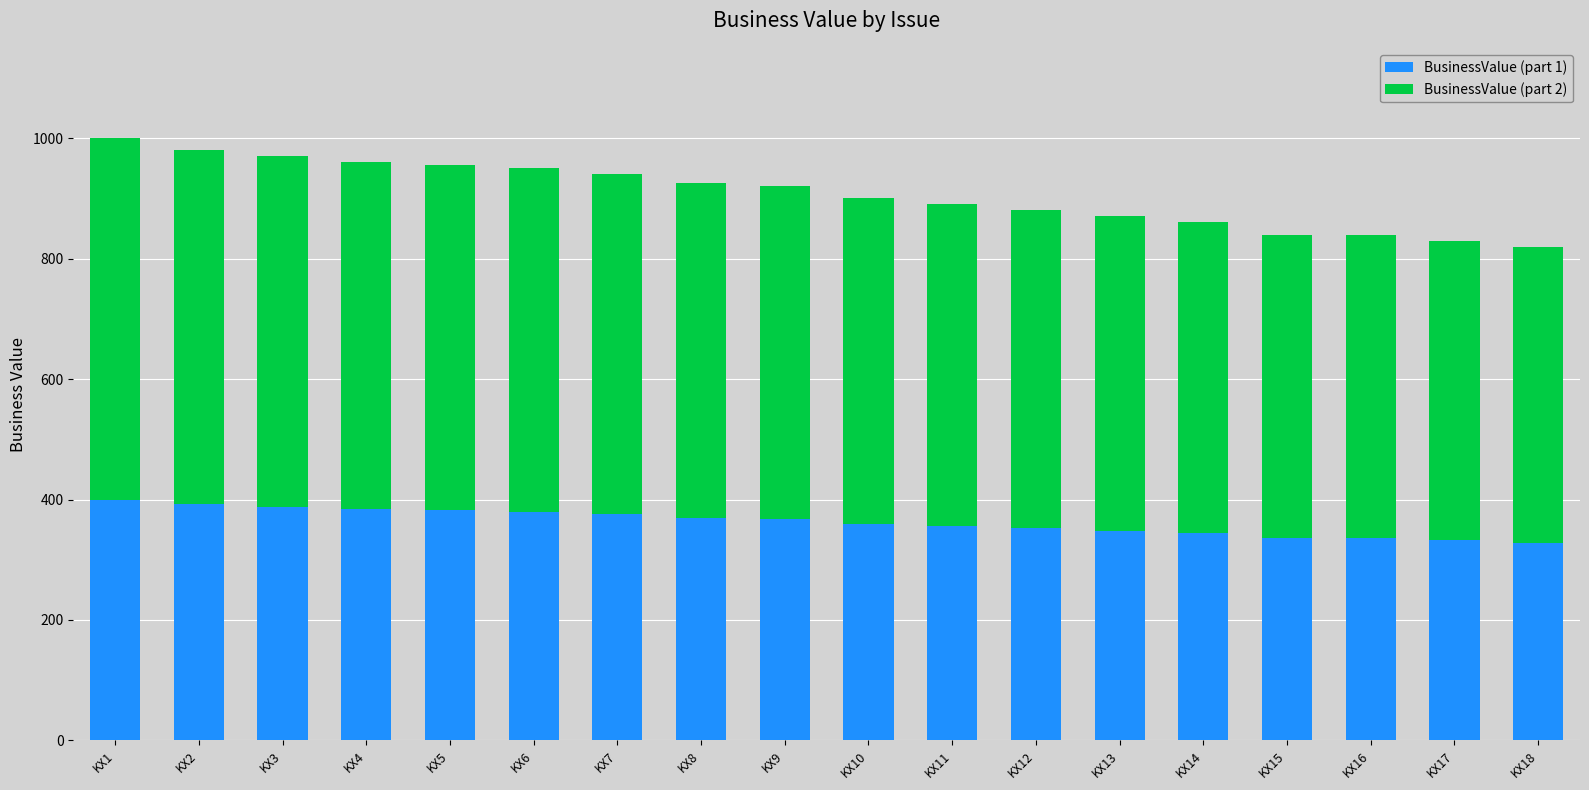

How many values in the BusinessValue (part 1) series are below 368?

9